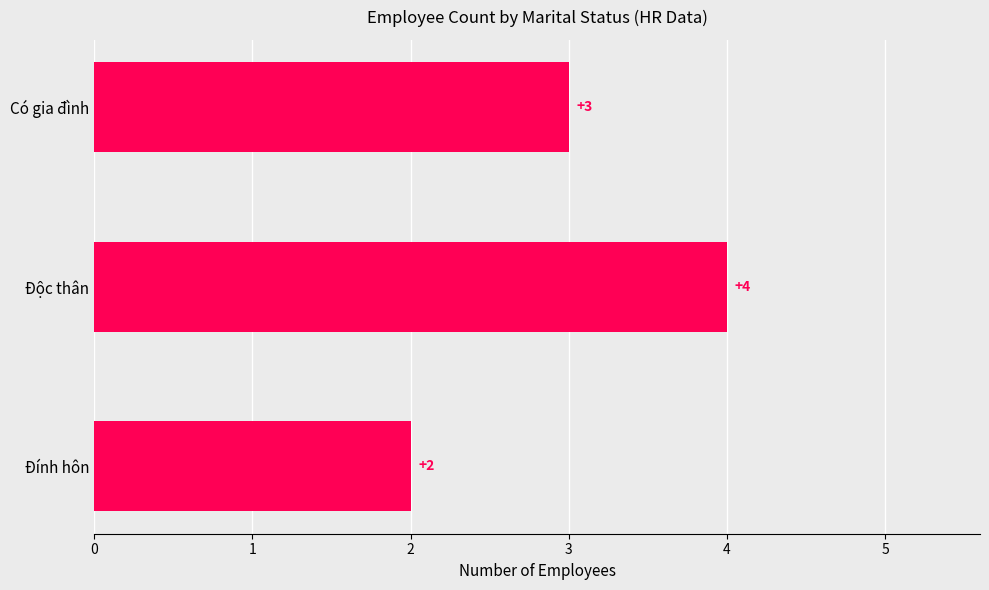

At which category does the chart reach its minimum across all series?

Đính hôn